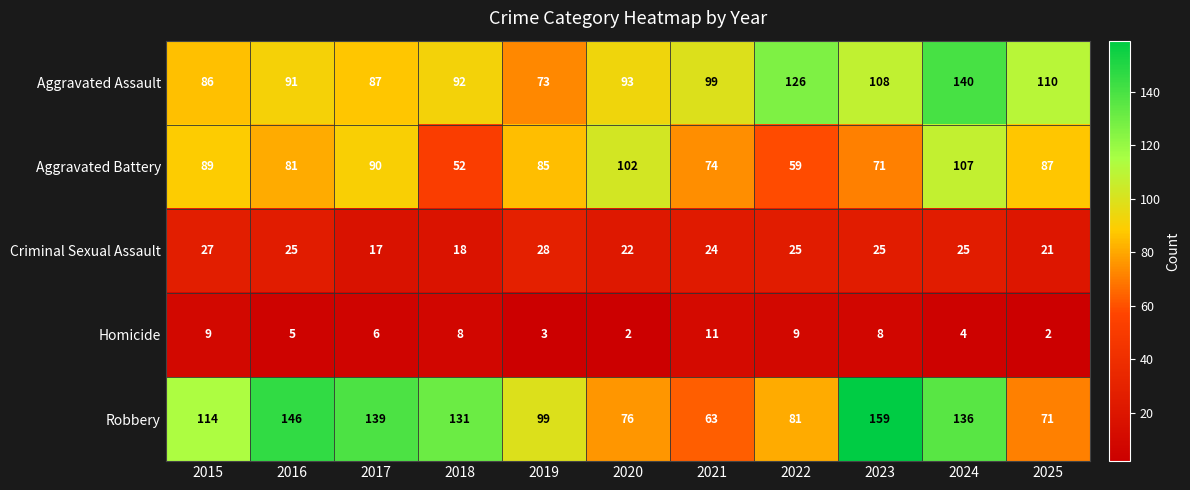

At which category is the sum across all series the highest?

2024